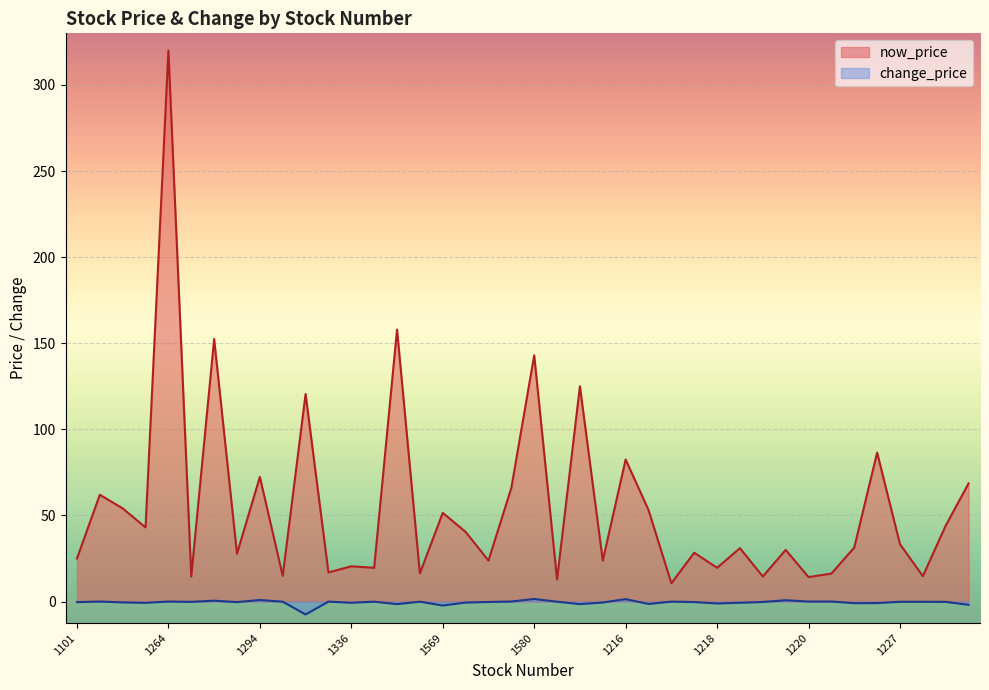

Reading right to left, list all the values displayed in this chart.

now_price: 1784=68.6	1229=44.1	1781=14.8	1227=33.3	1777=86.5	1225=31.4	1742=16.2	1220=14.2	1599=30.0	1219=14.6	1595=31.0	1218=19.6	1593=28.4	1217=10.6	1591=53.2	1216=82.5	1584=23.8	1215=125.0	1213=12.8	1580=143.0	1210=66.0	1570=23.8	1203=40.5	1569=51.5	1201=16.4	1565=158.0	1110=19.6	1336=20.4	1109=16.9	1295=120.5	1108=14.9	1294=72.4	1104=27.8	1268=152.5	1103=14.6	1264=320.0	1102=43.0	1259=54.1	1240=62.0	1101=25.0
change_price: 1784=-1.9	1229=-0.2	1781=-0.1	1227=-0.1	1777=-0.9	1225=-0.9	1742=0.0	1220=0.0	1599=0.8	1219=-0.2	1595=-0.7	1218=-1.1	1593=-0.3	1217=-0.1	1591=-1.4	1216=1.4	1584=-0.6	1215=-1.5	1213=-0.1	1580=1.5	1210=0.0	1570=-0.2	1203=-0.6	1569=-2.3	1201=-0.1	1565=-1.5	1110=-0.1	1336=-0.7	1109=-0.1	1295=-7.5	1108=-0.1	1294=0.9	1104=-0.3	1268=0.5	1103=-0.2	1264=0.0	1102=-0.8	1259=-0.5	1240=0.0	1101=-0.3